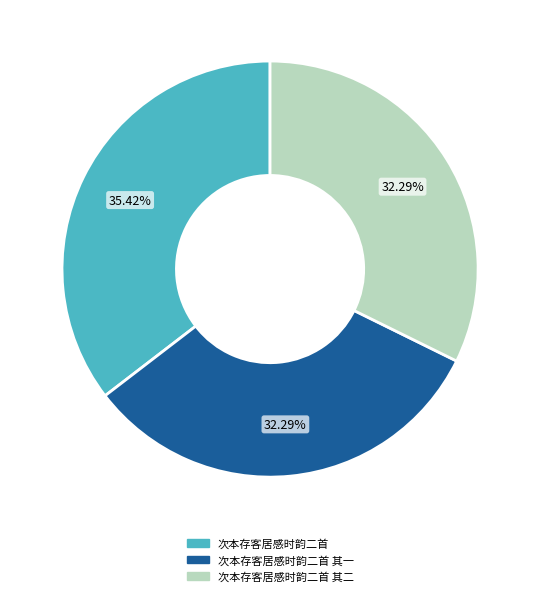

Is there any slice that represents more than half of the pie?

No